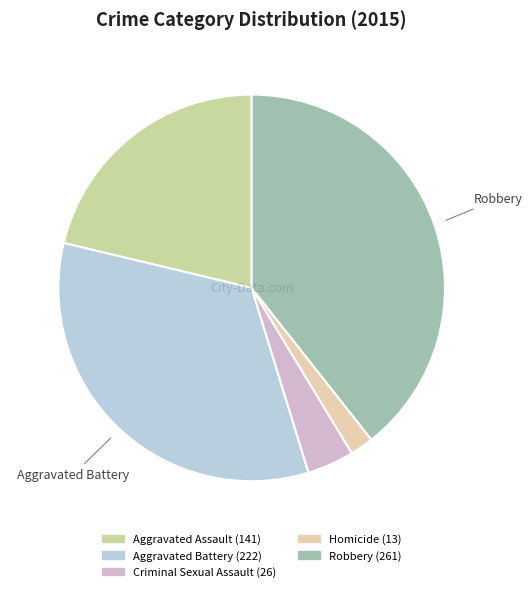

To the nearest percent, what is the average slice percentage?

20%